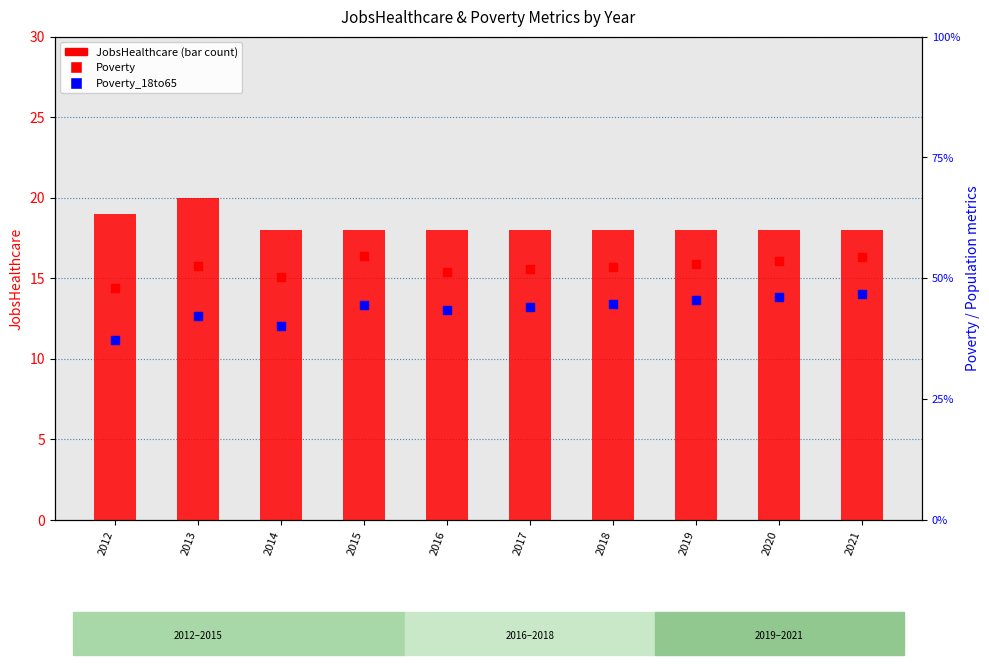

Which series has the largest total across all categories?

Poverty (count)